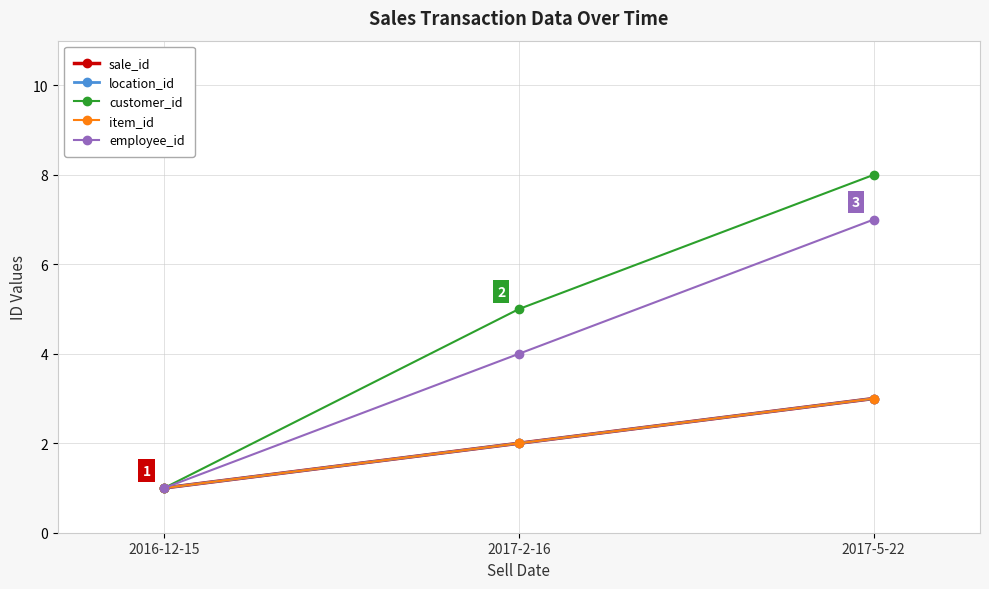

Is this an area chart (filled region under the line)?

No